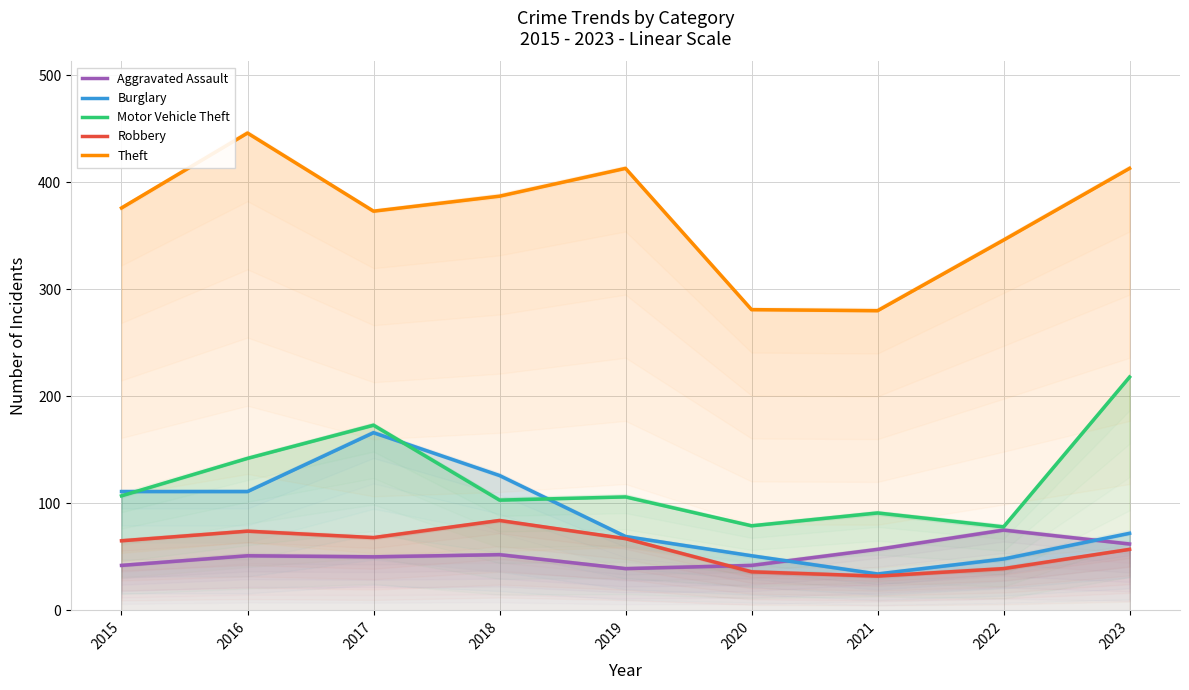

How many values in the Motor Vehicle Theft series exceed 106?

4